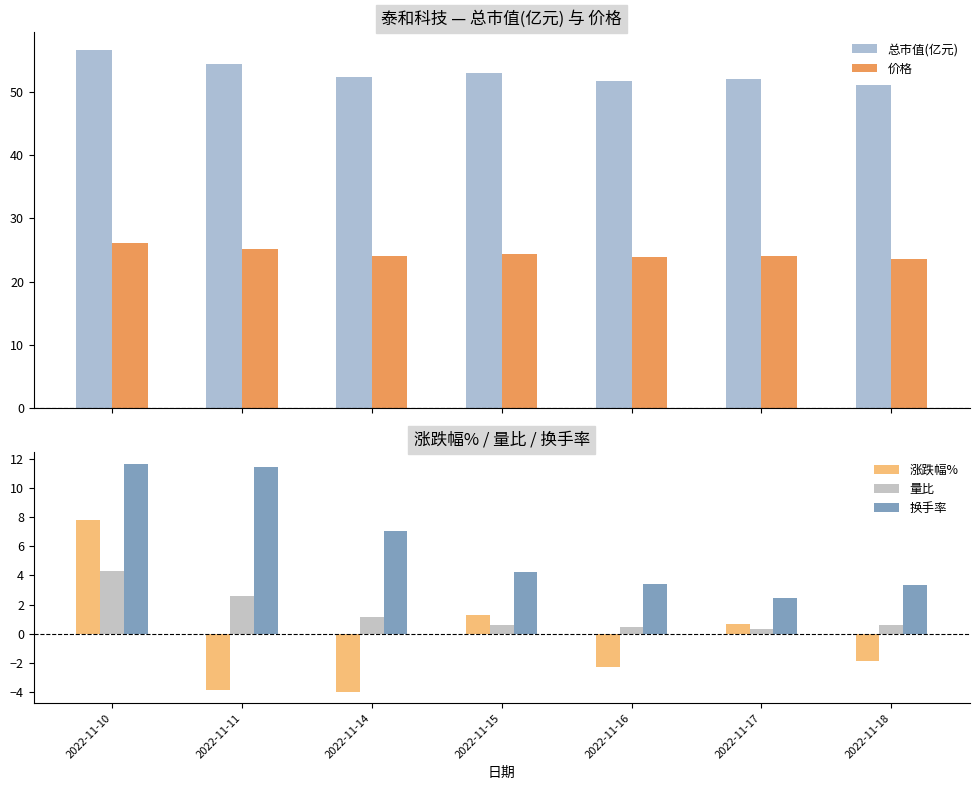

True or false: 价格 has a value of 38.4 at 2022-11-11.

False